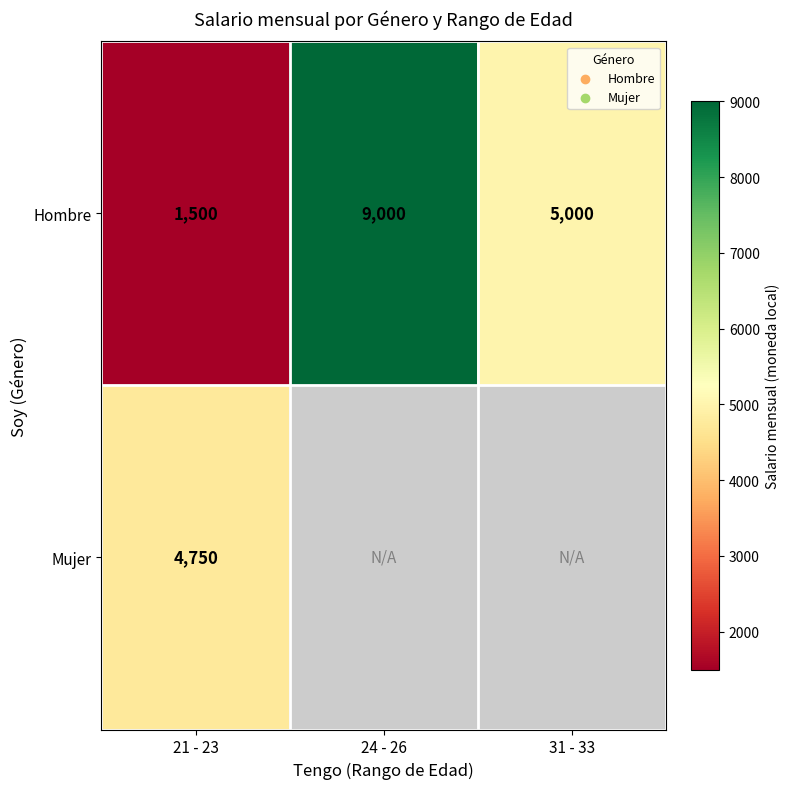

Which category has the lowest value in the Hombre series?

21 - 23